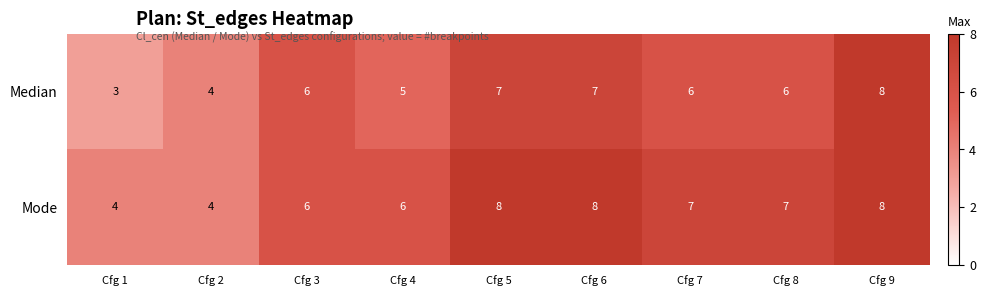

What is the smallest value displayed?

3